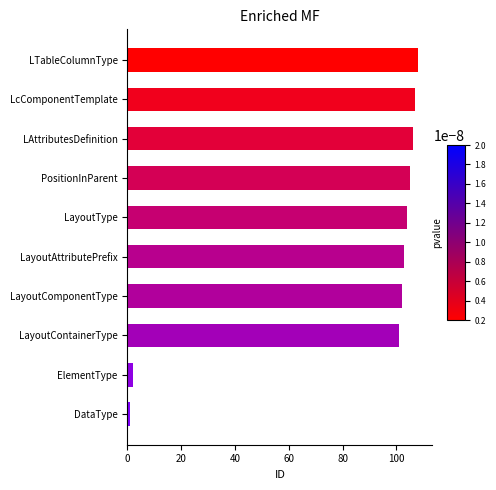

At which category does the chart reach its peak across all series?

LTableColumnType